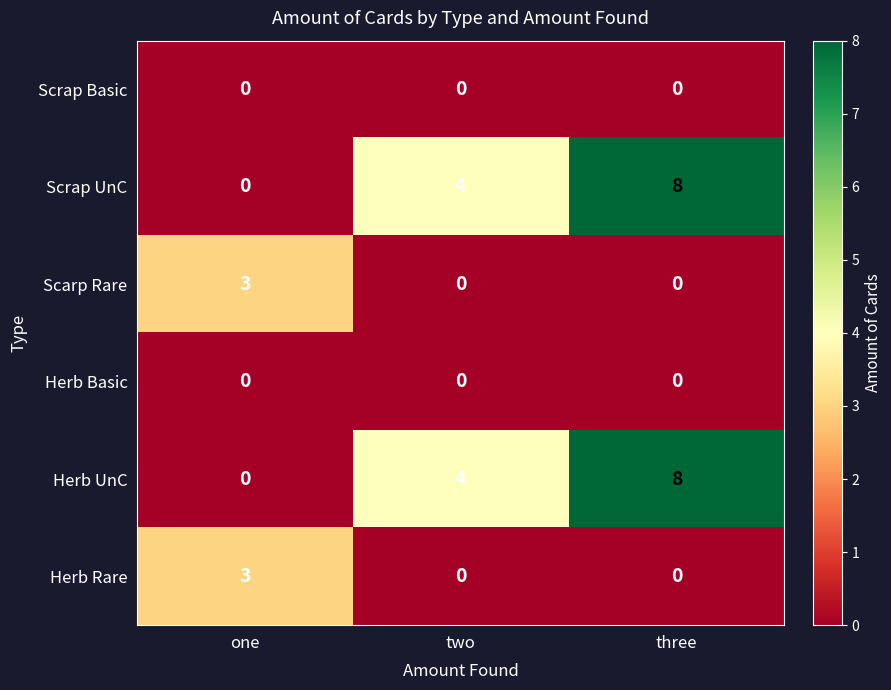

Rank the categories by Scrap UnC value from highest to lowest.

three, two, one